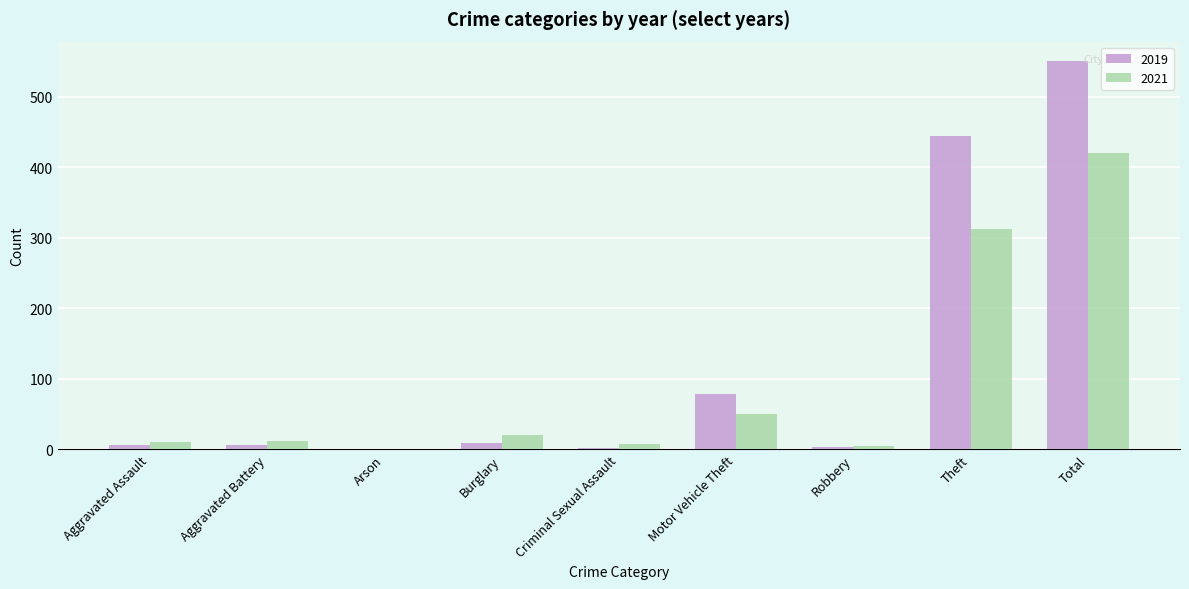

What is the sum of all 2019 values?

1102